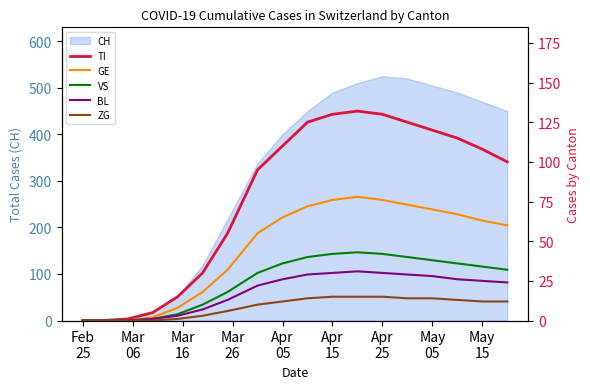

Does the chart have visible grid lines?

No